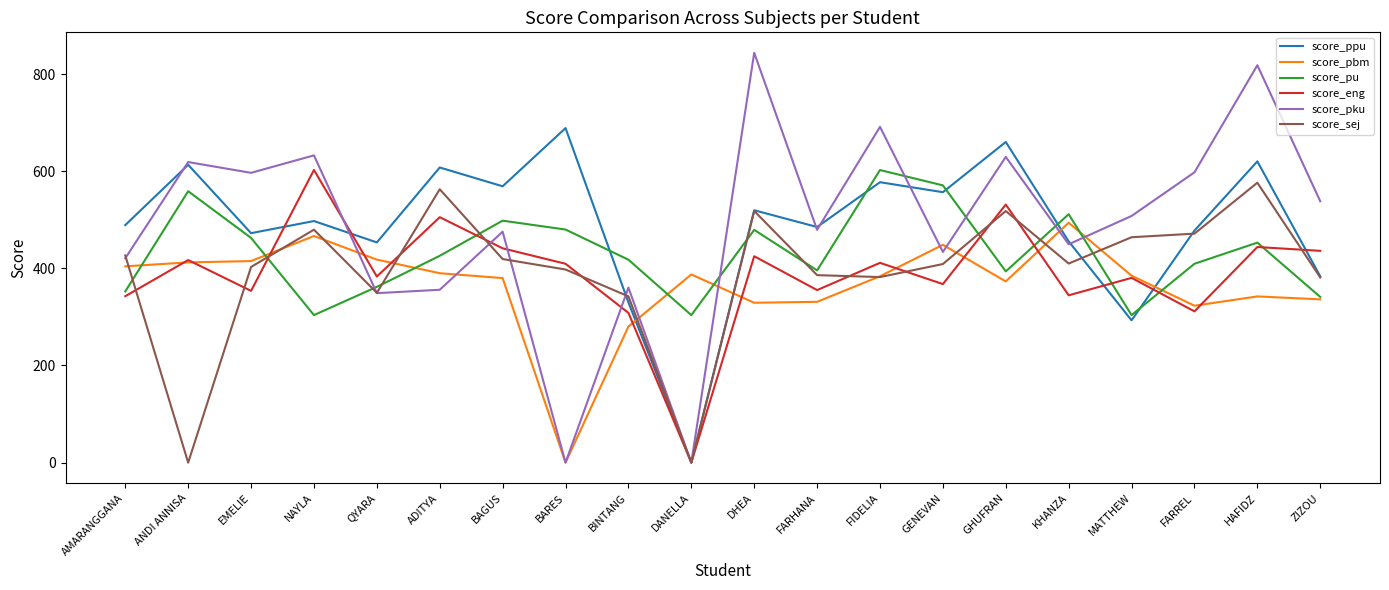

What is the difference between the highest and lowest values at BARES?

688.8